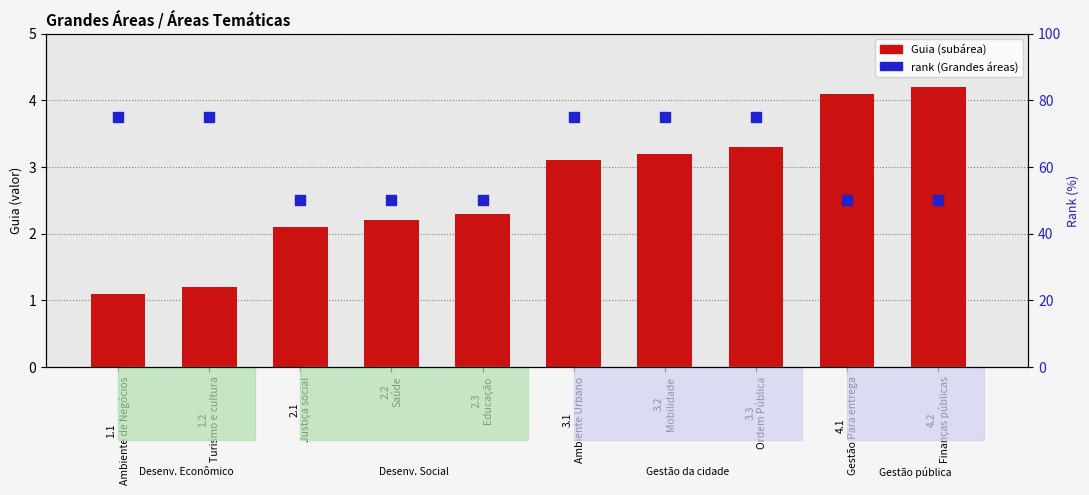

At how many categories does at least one series exceed 74?

5